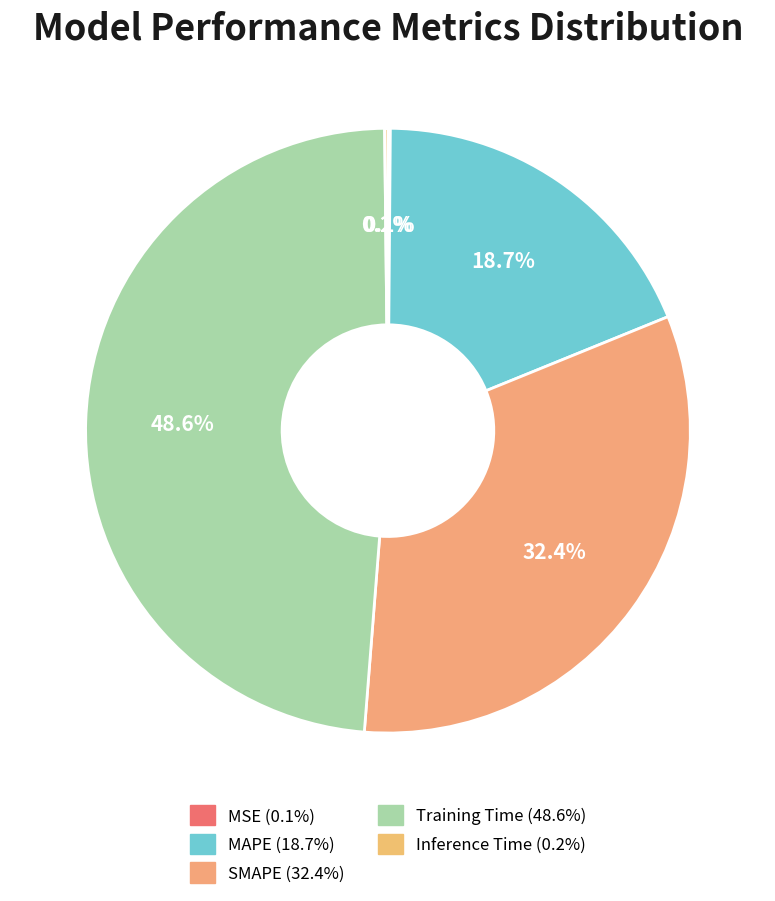

Which category has the smallest portion of the pie?

MSE